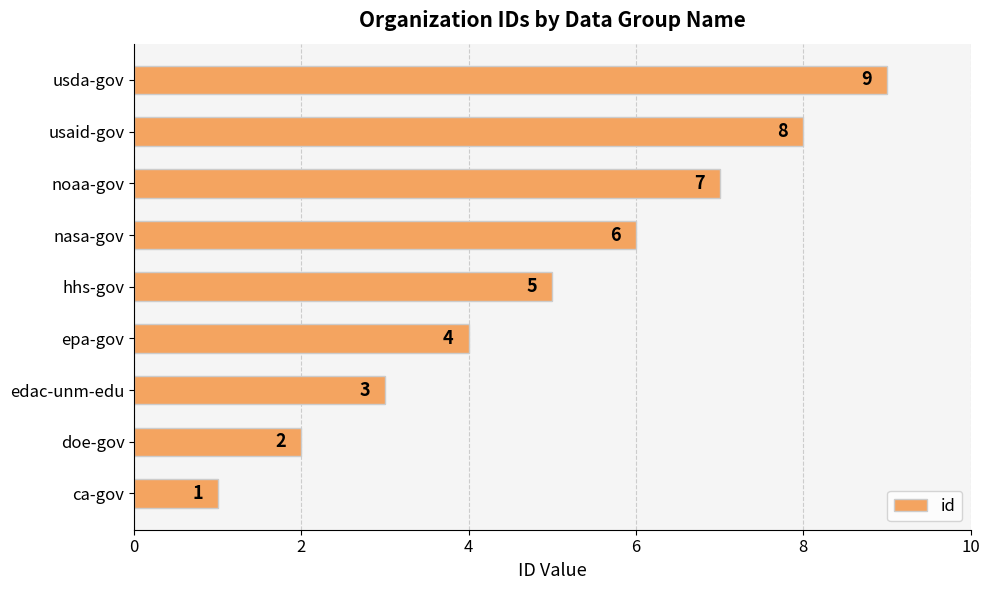

Are the bars grouped side by side (vs. stacked)?

No